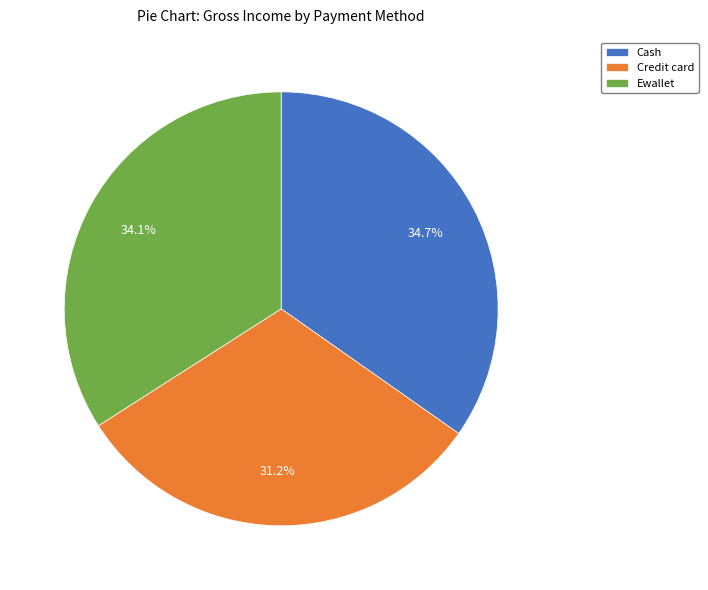

To the nearest percent, what is the average slice percentage?

33%